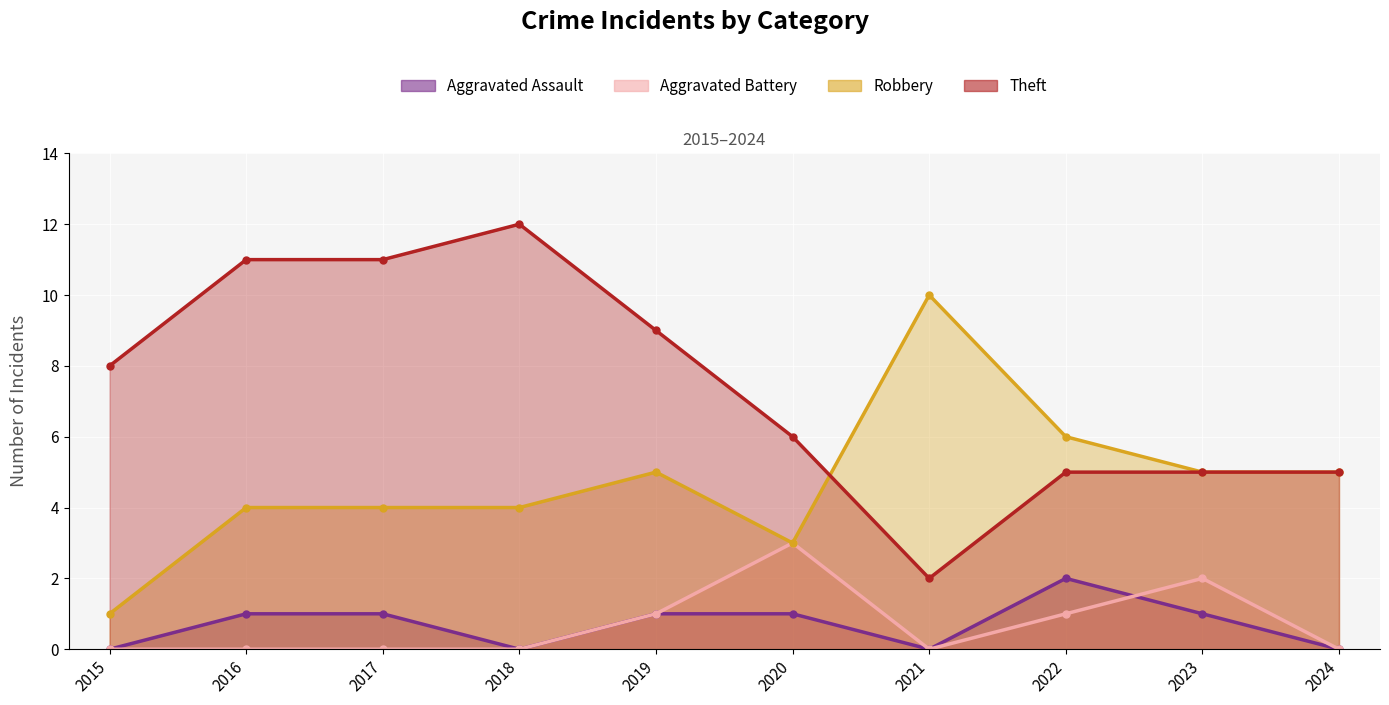

True or false: Aggravated Assault and Aggravated Battery cross at least once.

True